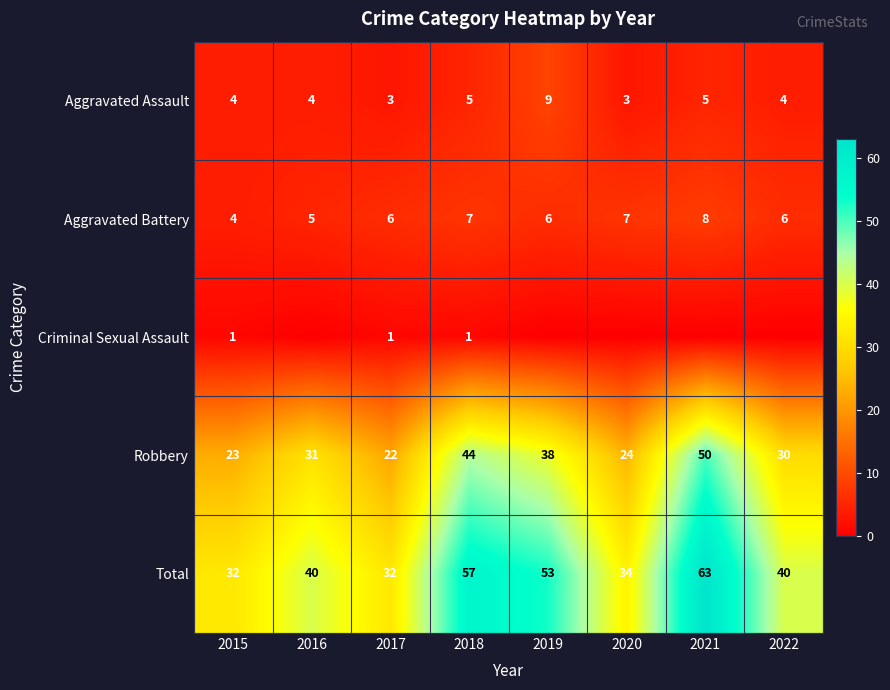

What is the average value of the Total series?

44